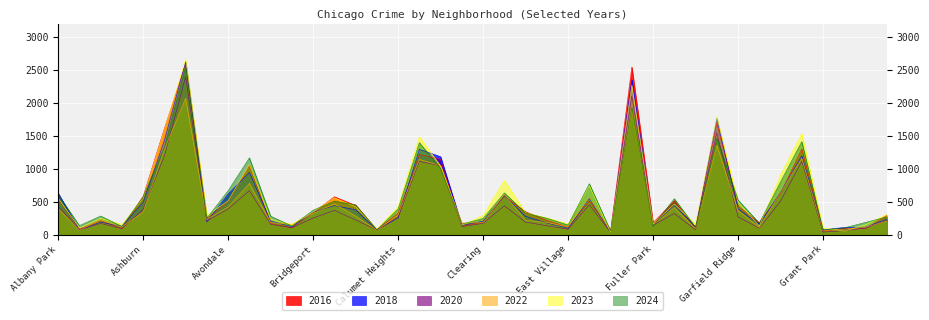

At which label is 2022 closest to 1057?

Chicago Lawn